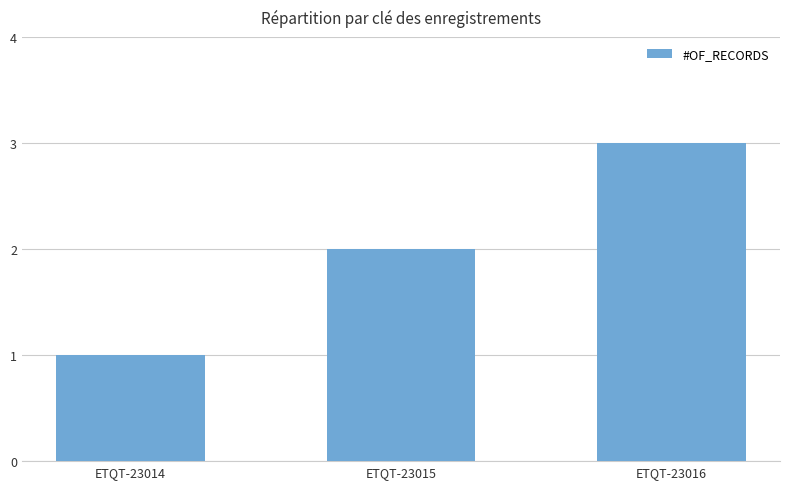

What is the difference between the maximum and second lowest values?

1